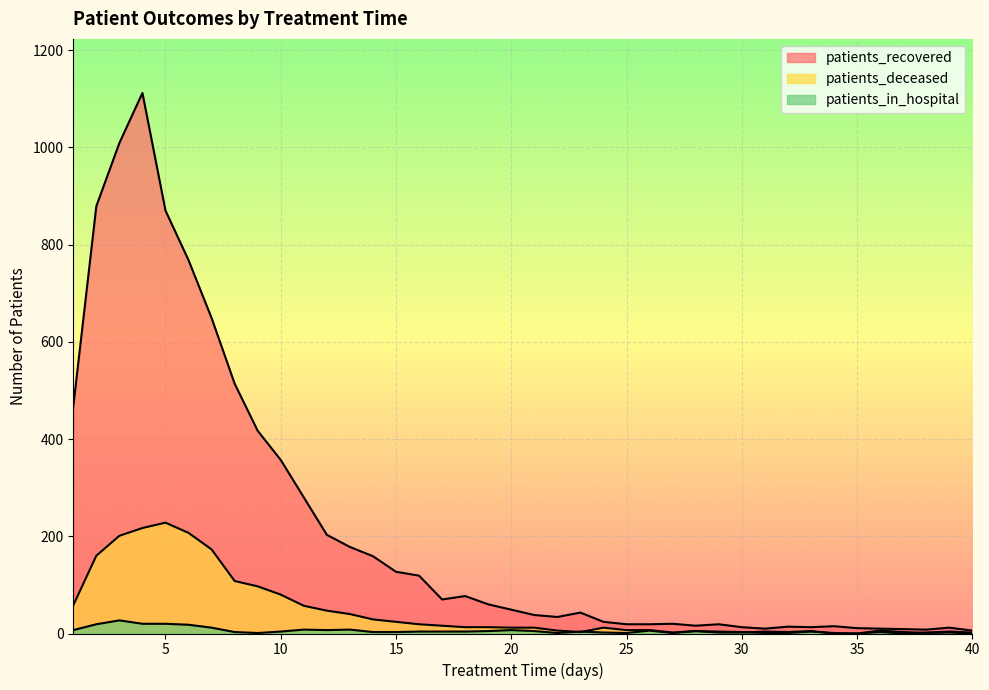

What is the difference between the second highest and minimum values in the patients_recovered series?

1003